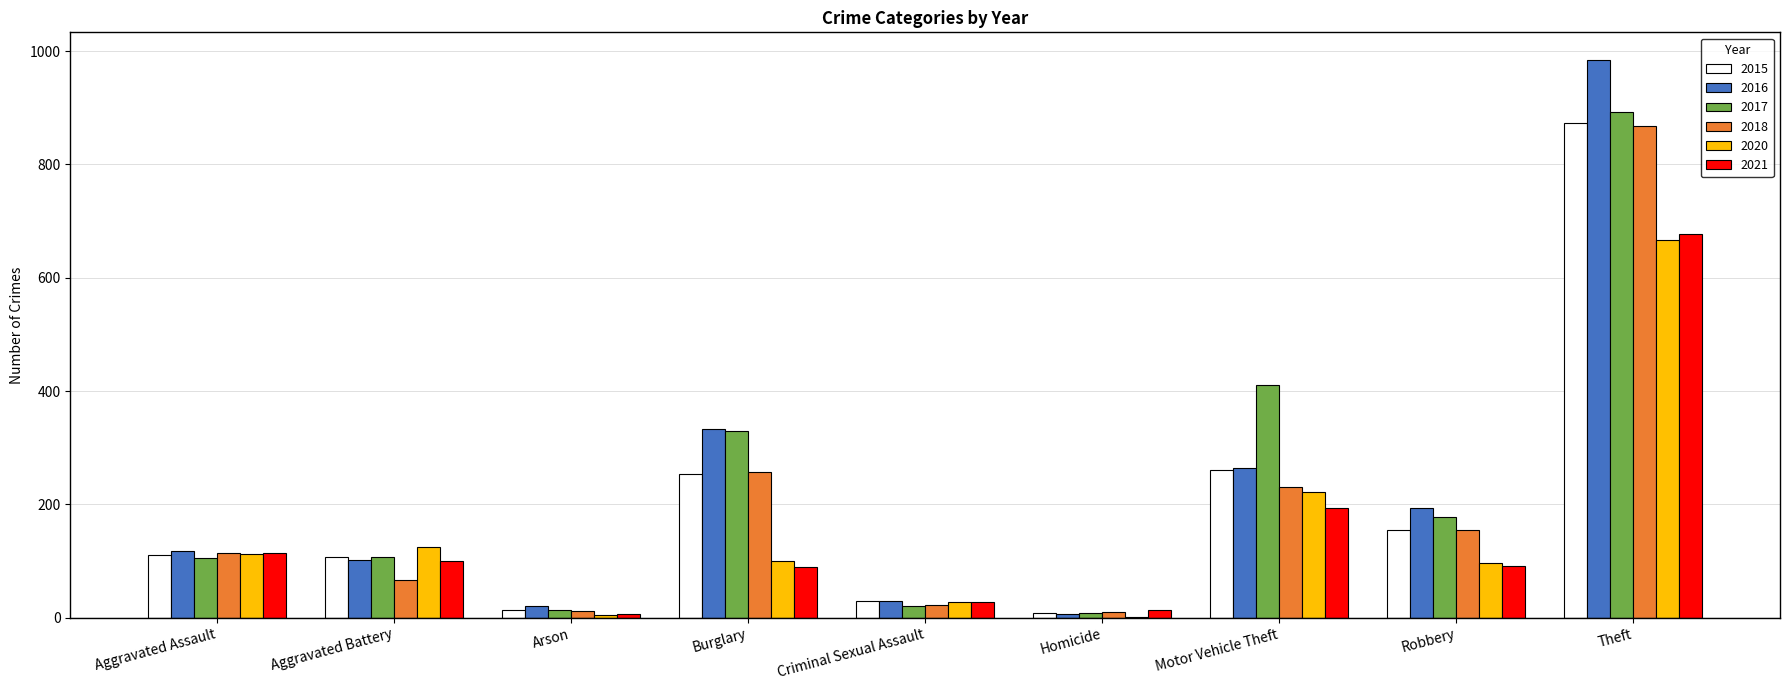

What is the sum of the 2015 values at Aggravated Battery and Burglary?

362